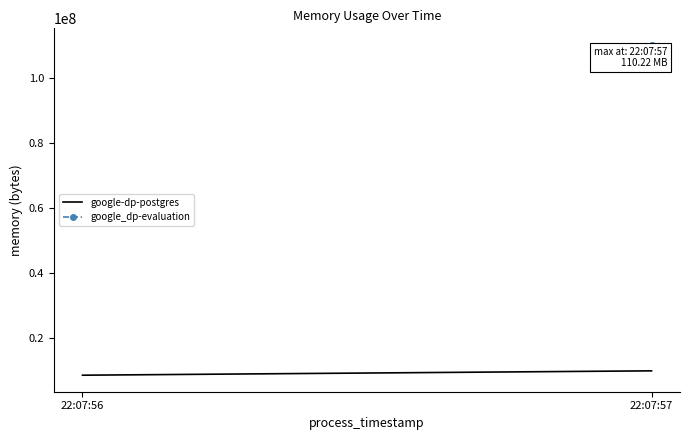

How many categories are shown in the chart?

2